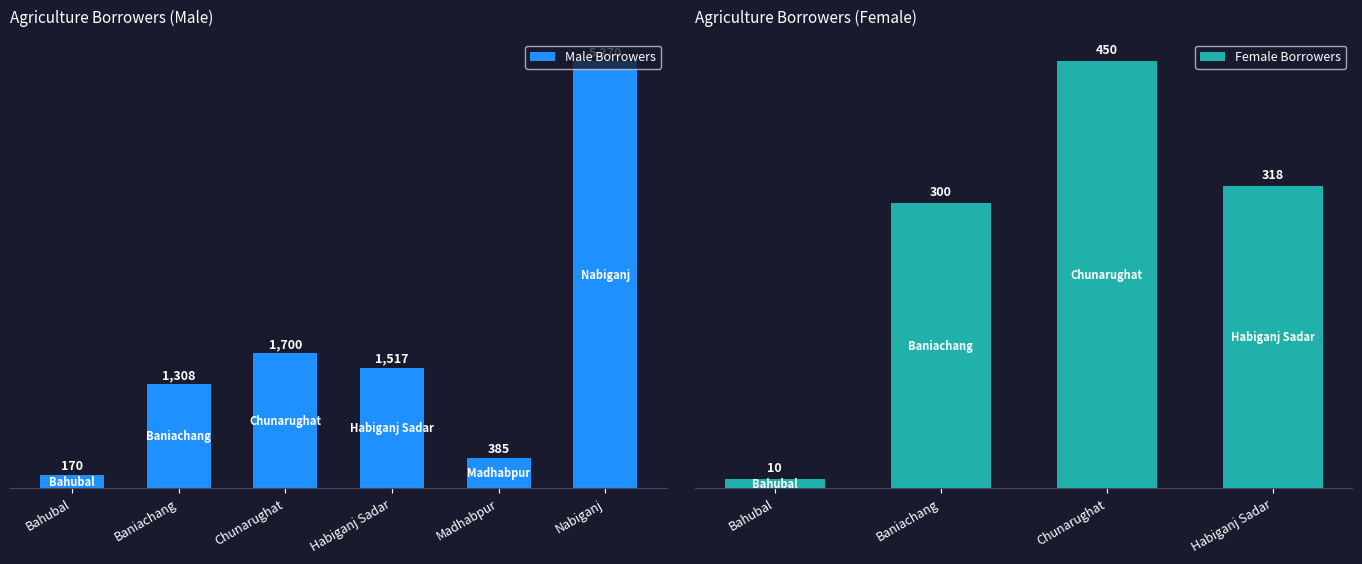

At which label is Male Borrowers closest to 2770?

Chunarughat